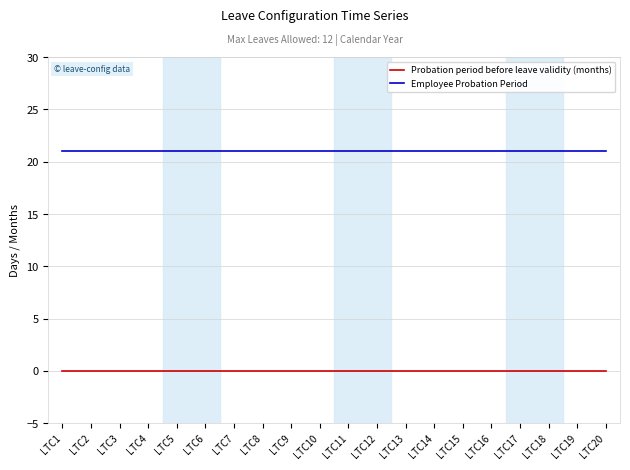

List the series in order of their peak value, highest first.

Employee Probation Period, Probation period before leave validity (months)